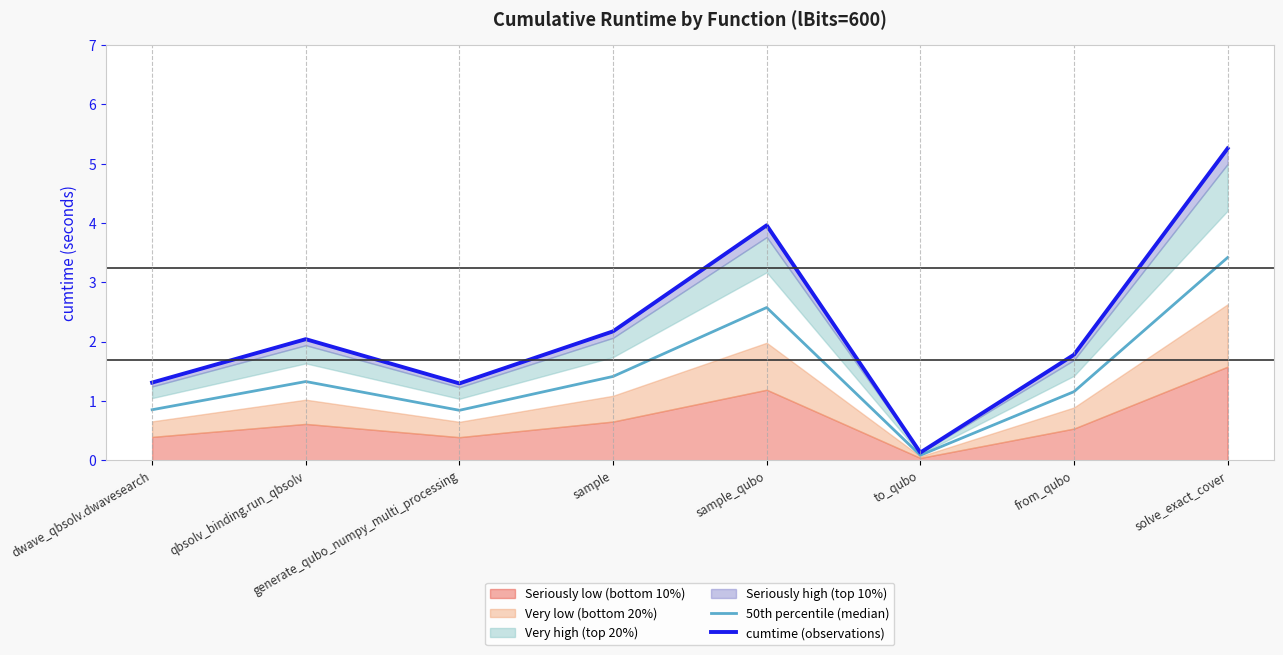

Which label corresponds to the largest value in the chart?

solve_exact_cover